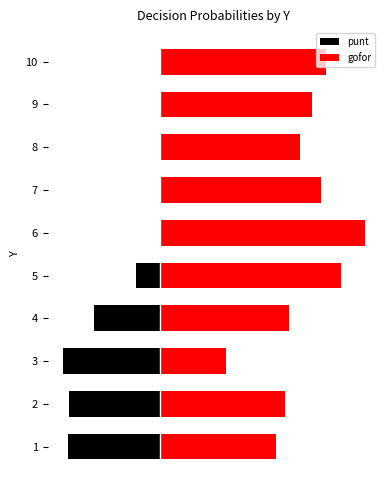

Which has a higher value, 5 or 6?

6